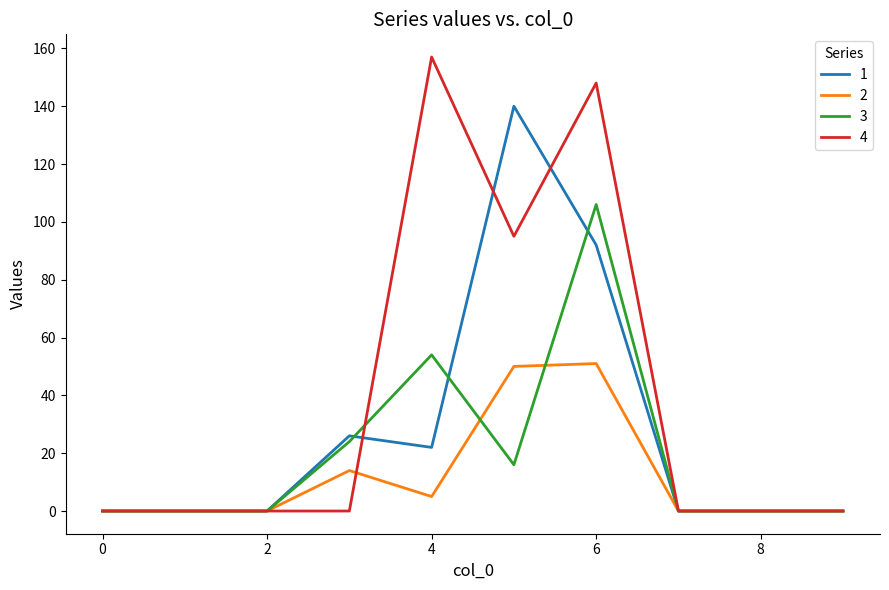

What is the maximum value for 3?

106